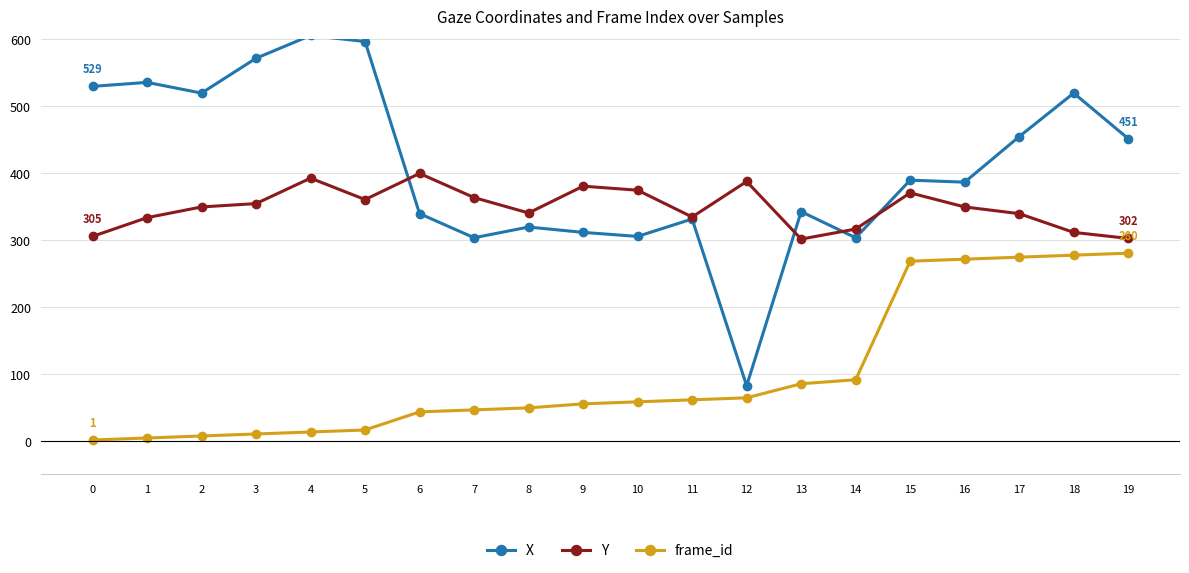

How many data points does each series have?

20